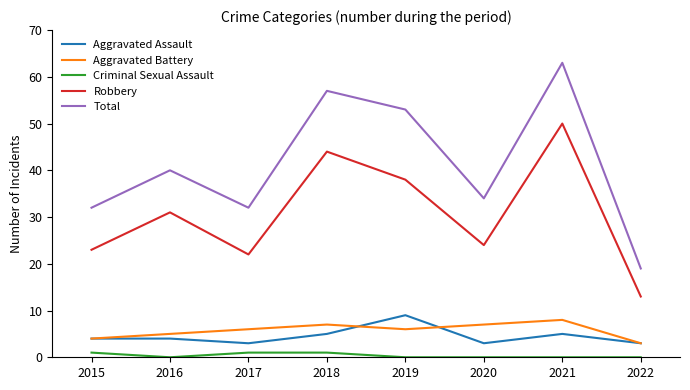

Which category has the highest value in the Aggravated Assault series?

2019